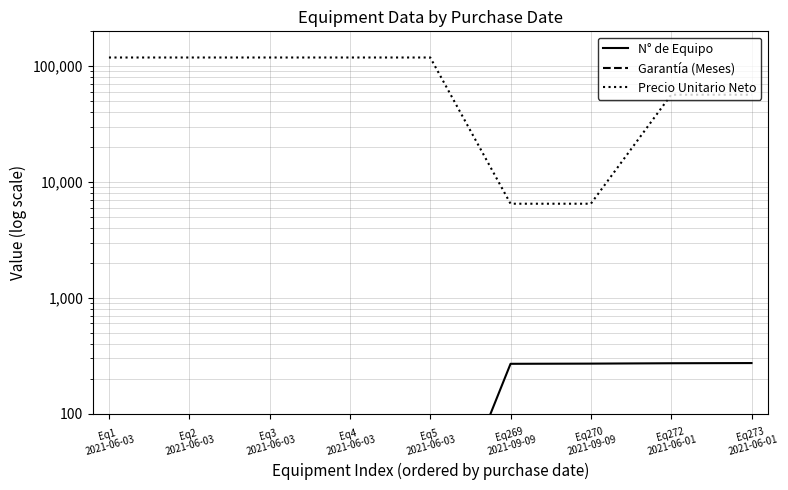

What is the greatest value displayed?

118860.0